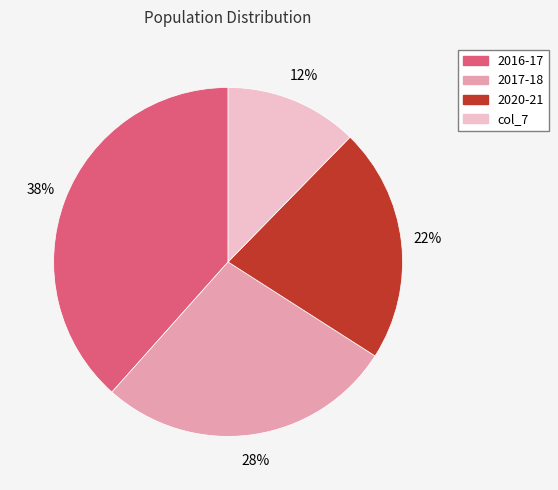

Which category has the biggest portion of the pie?

2016-17